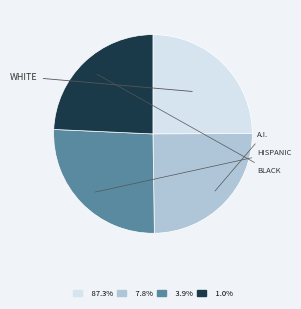

Is there a majority slice in this chart?

No